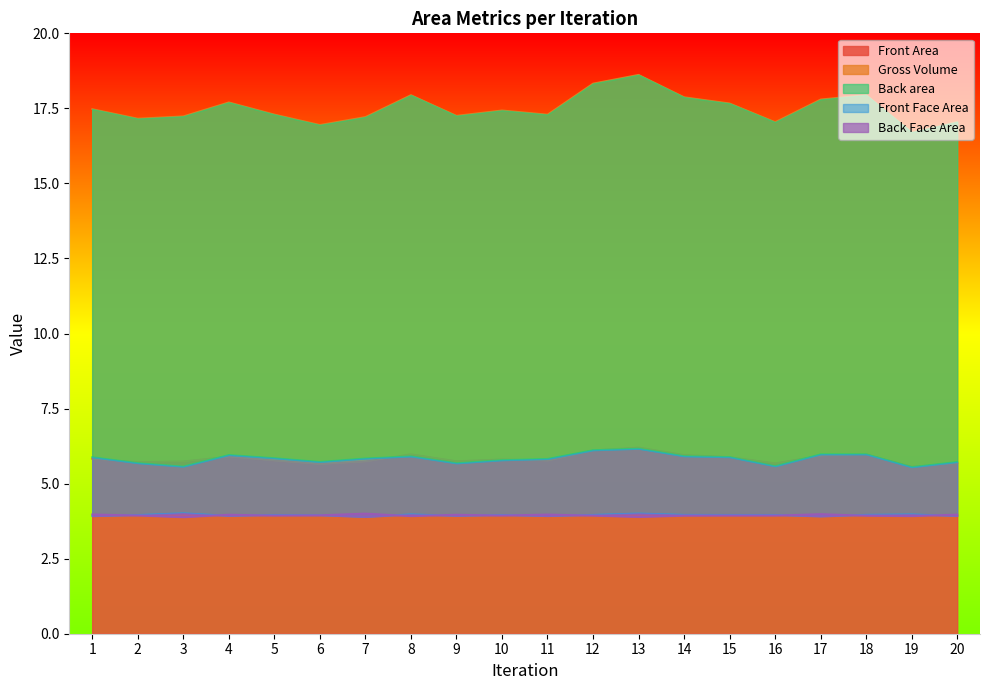

What is the maximum value for Front Area?

6.2